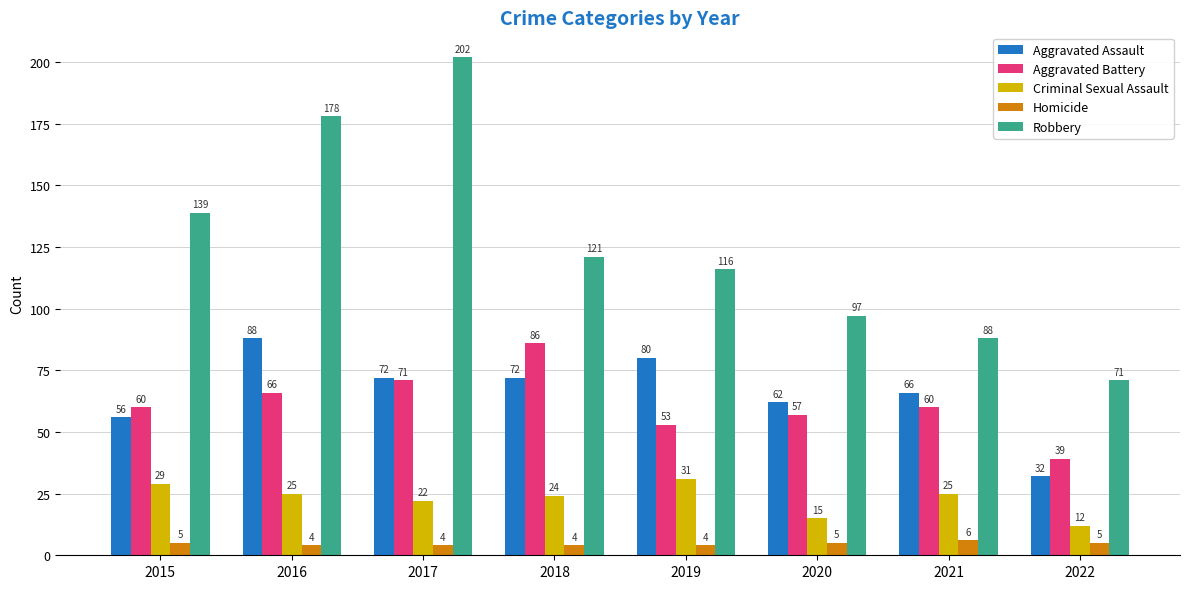

Are the bars horizontal?

No